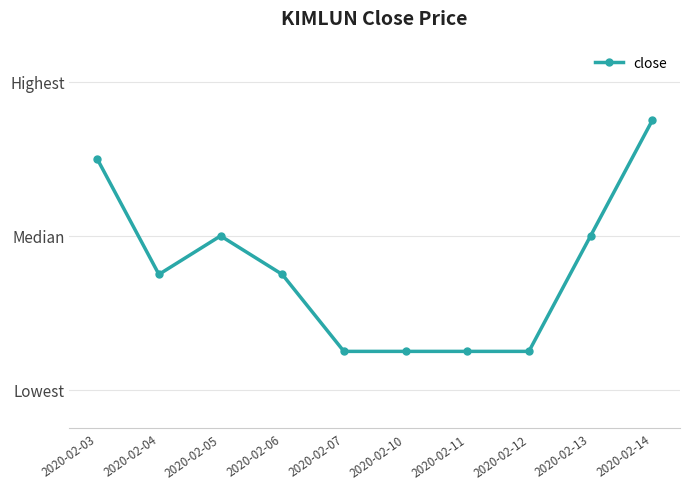

What is the difference between the maximum and second lowest values?

0.1